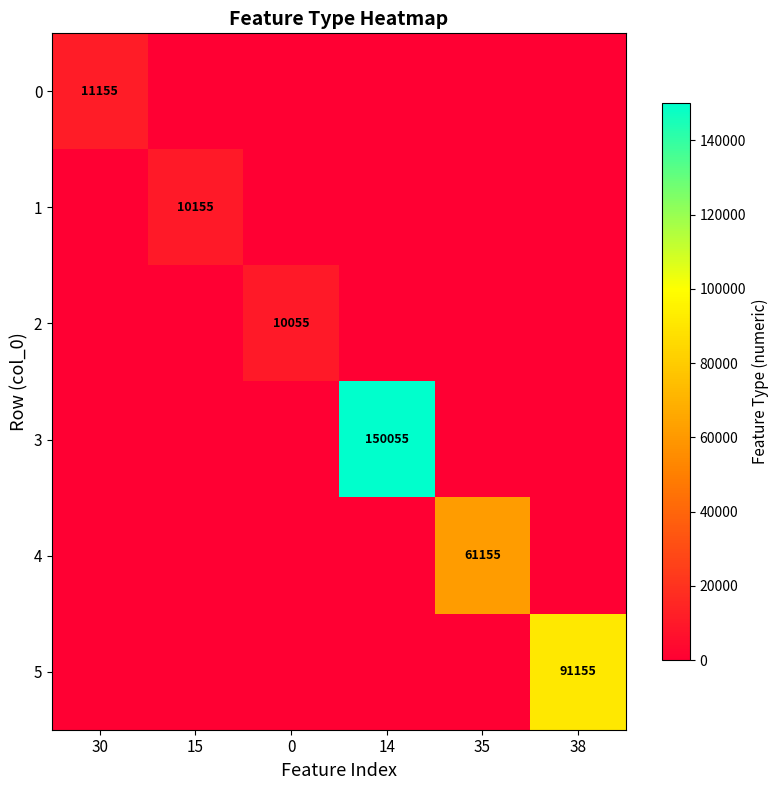

How many categories are shown in the chart?

6